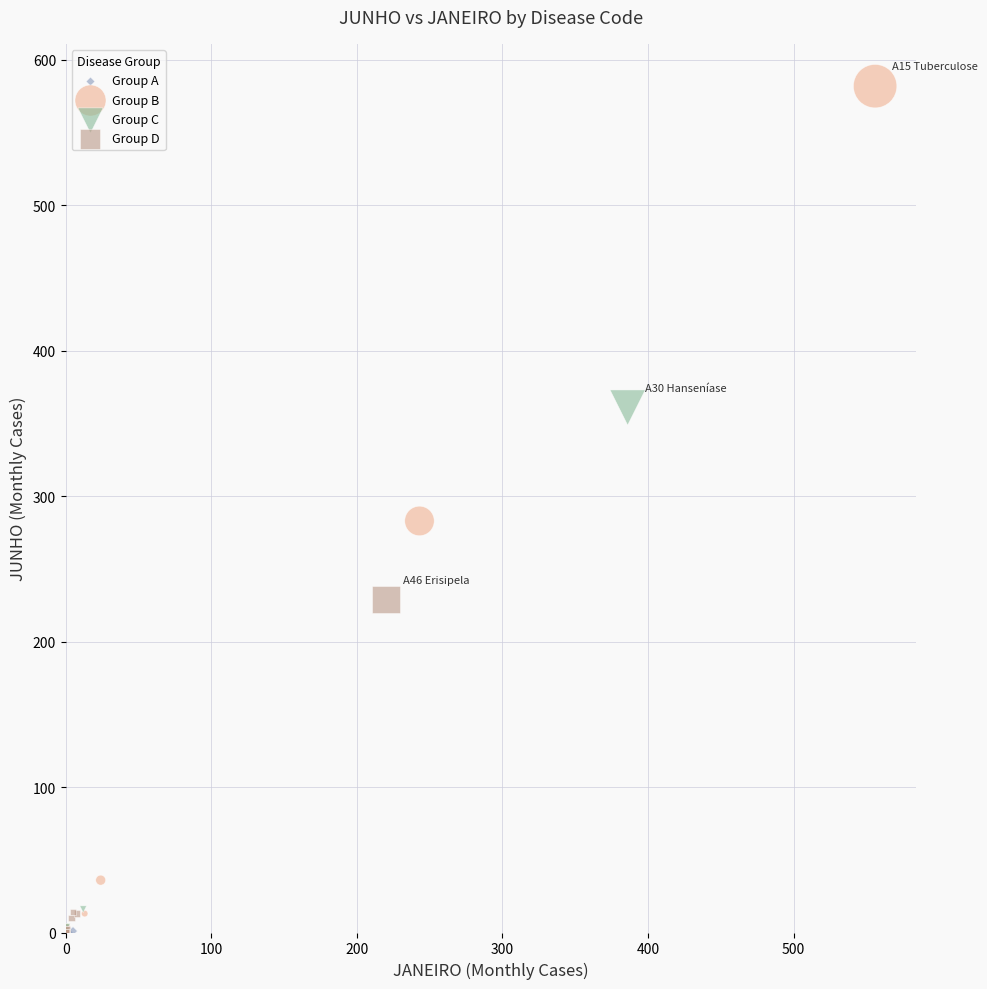

Which series has the widest spread of Y values?

Group B